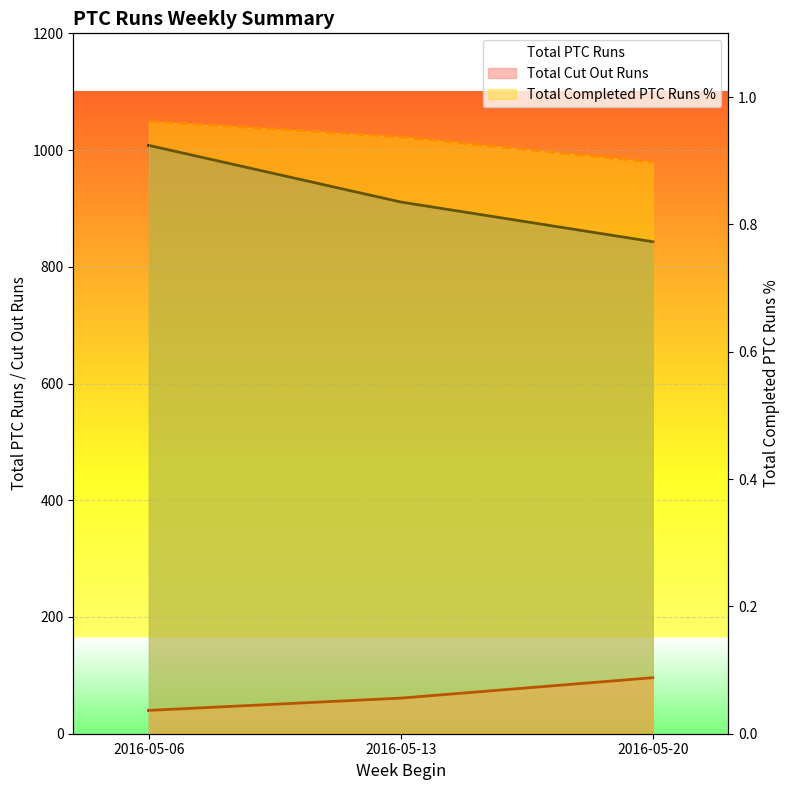

What is the value of the Total Completed PTC Runs % point at the 2nd from the left?

0.9